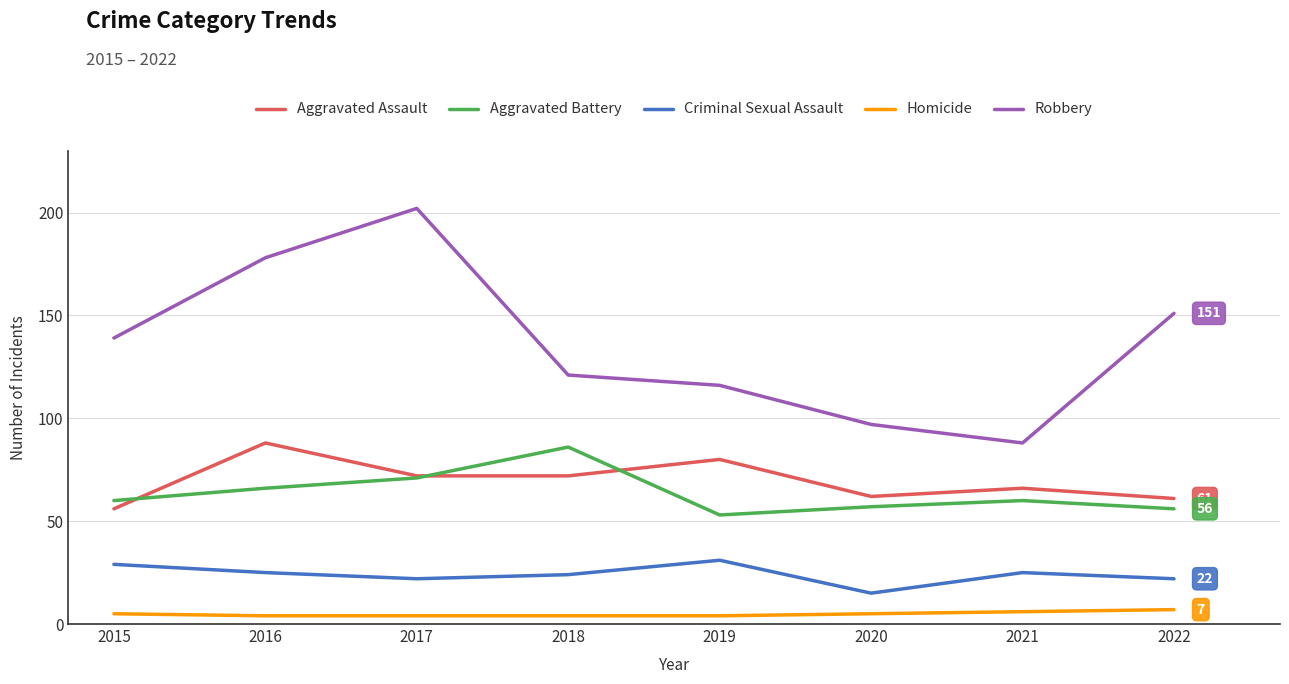

What is the spread (max minus min) of values at 2020?

92